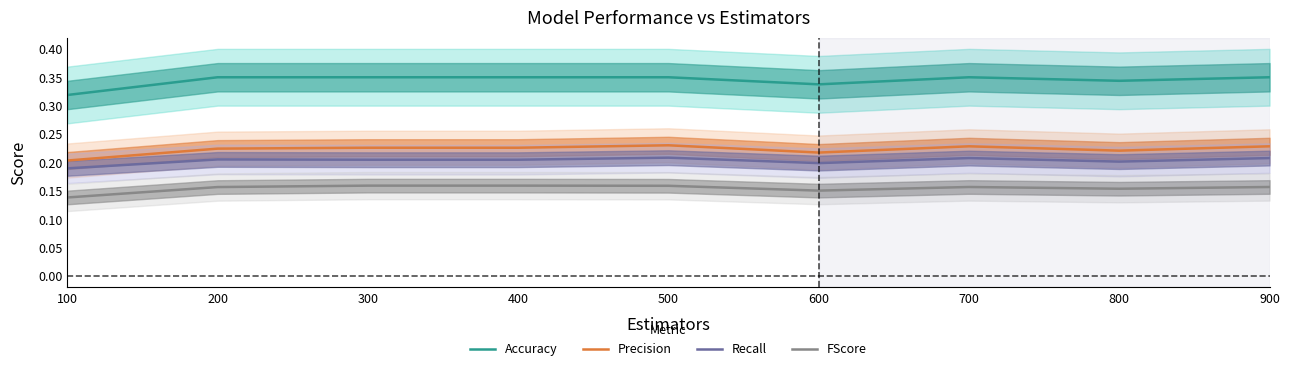

At which category does Accuracy reach its first local peak?

700